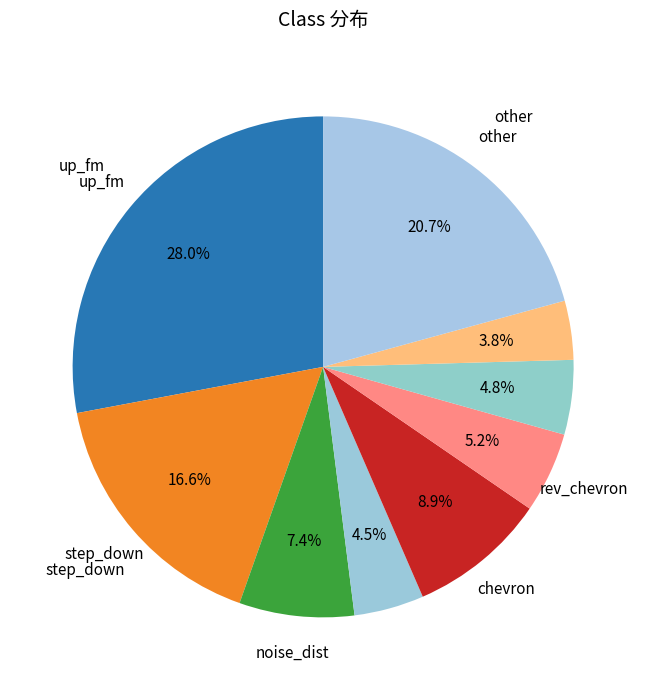

How many slices are in this pie chart?

9